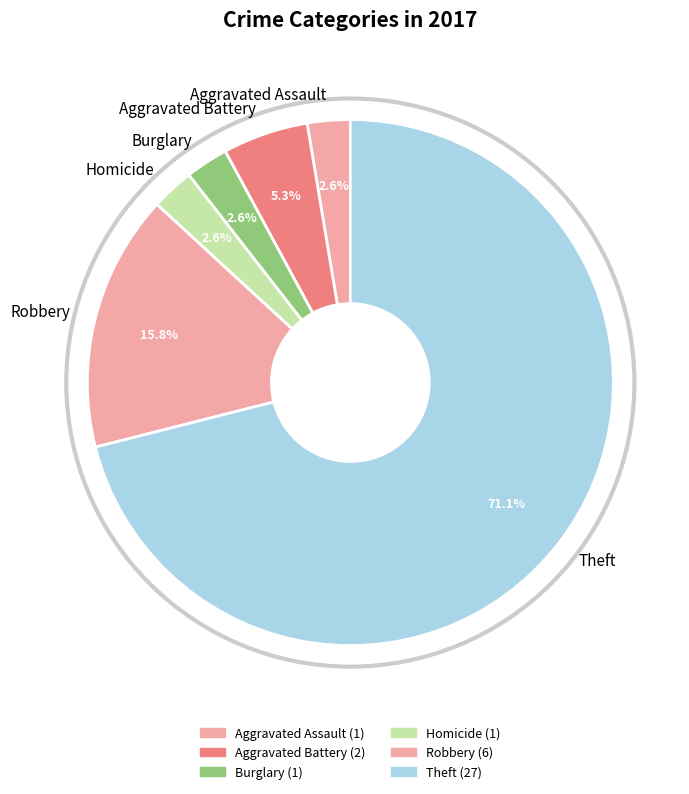

Does Theft account for over 50% of the chart?

Yes